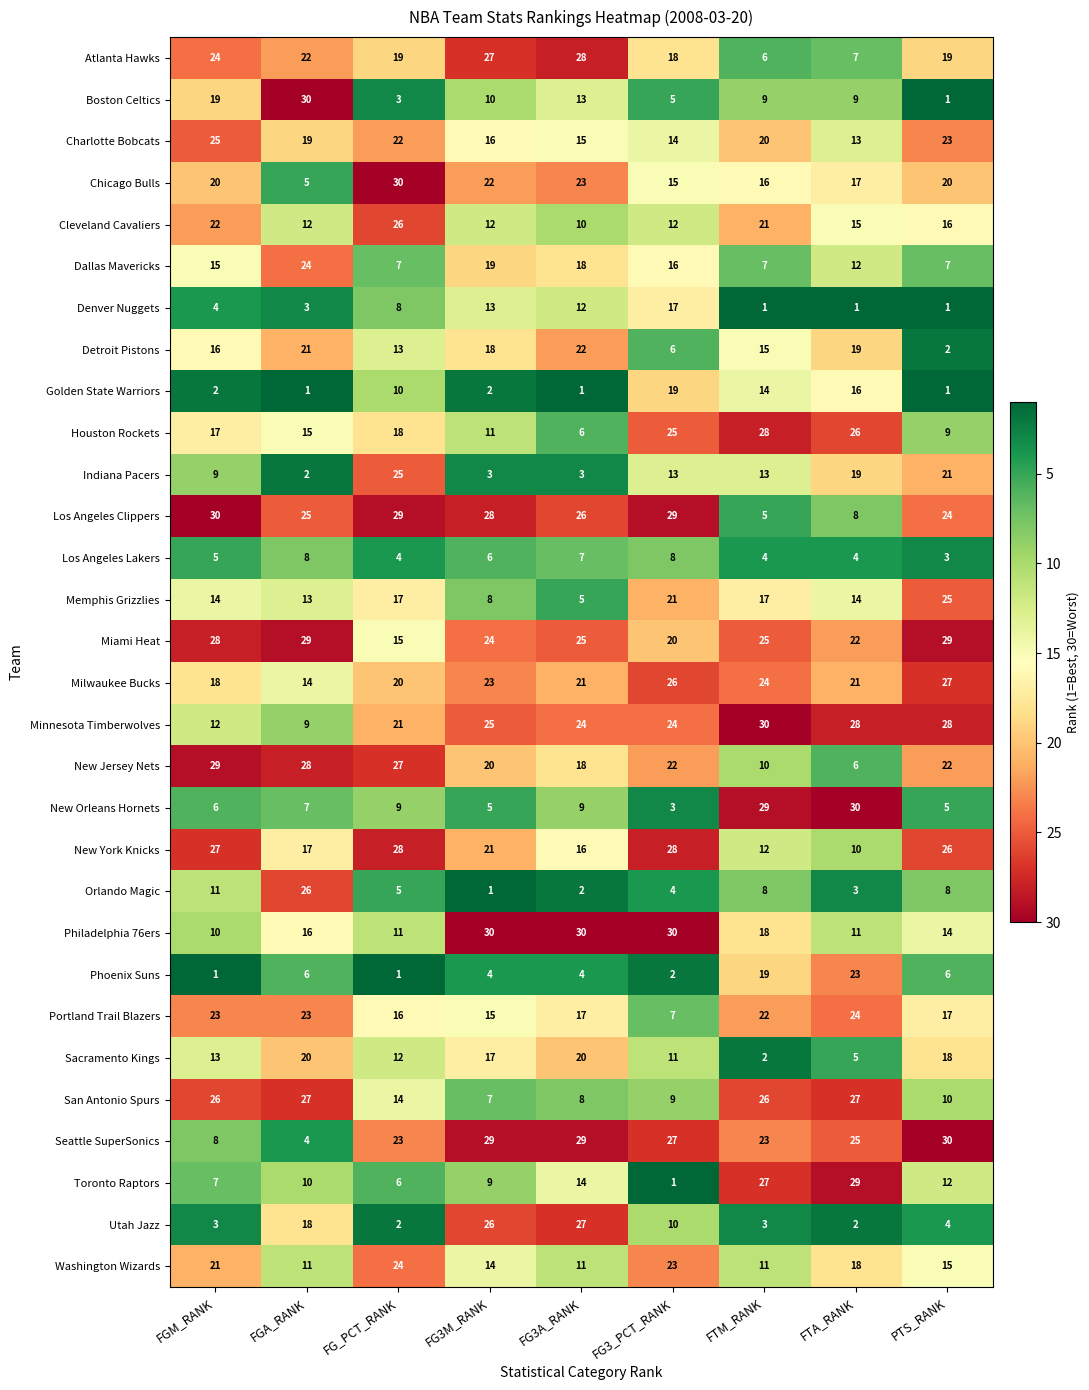

The Sacramento Kings series shows 18 at PTS_RANK. True or false?

True